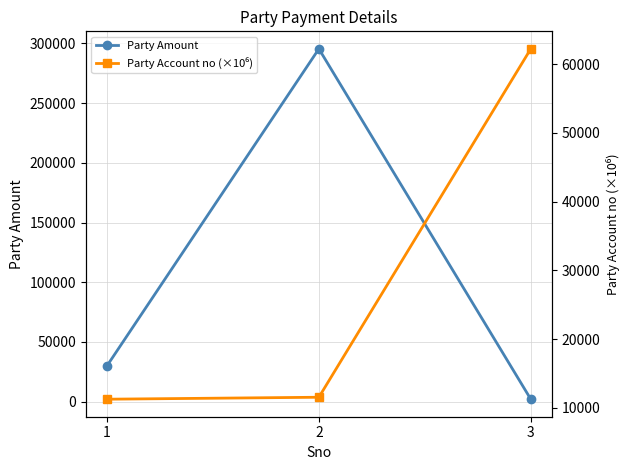

Reading right to left, transcribe all the data shown in this chart.

Party Amount: 3=2100.0	2=295391.0	1=30012.0
Party Account no (×10⁶): 3=62205.6	2=11534.6	1=11249.6